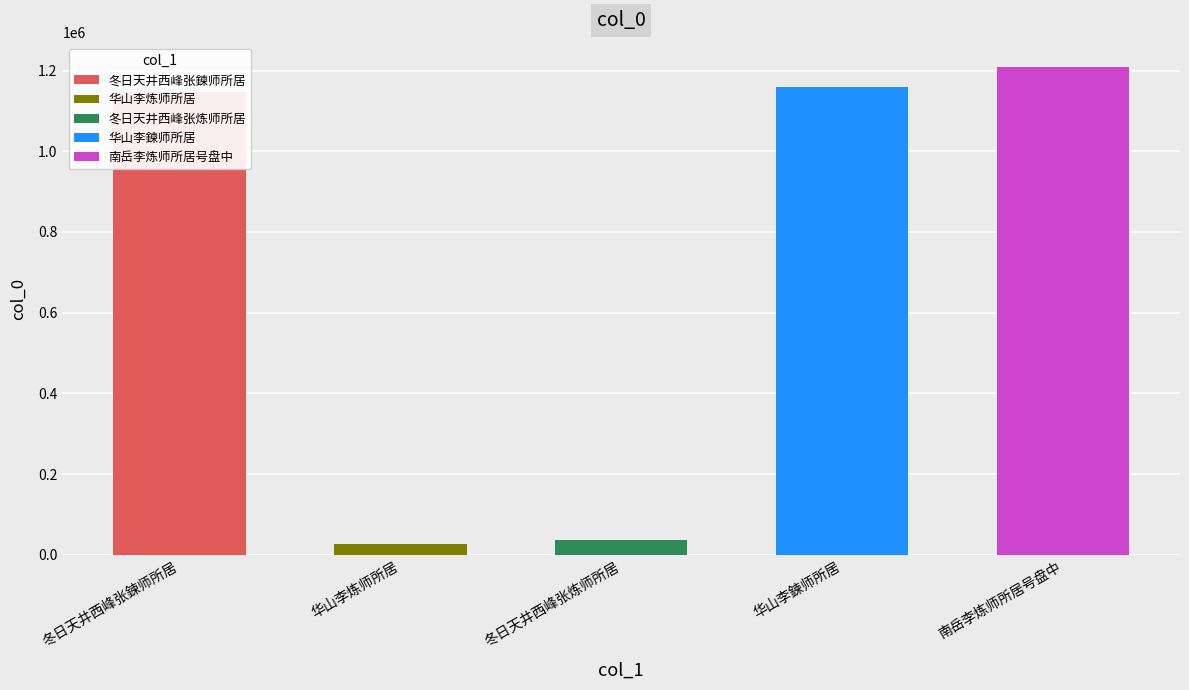

Rank the categories by value from lowest to highest.

华山李炼师所居, 冬日天井西峰张炼师所居, 冬日天井西峰张鍊师所居, 华山李鍊师所居, 南岳李炼师所居号盘中